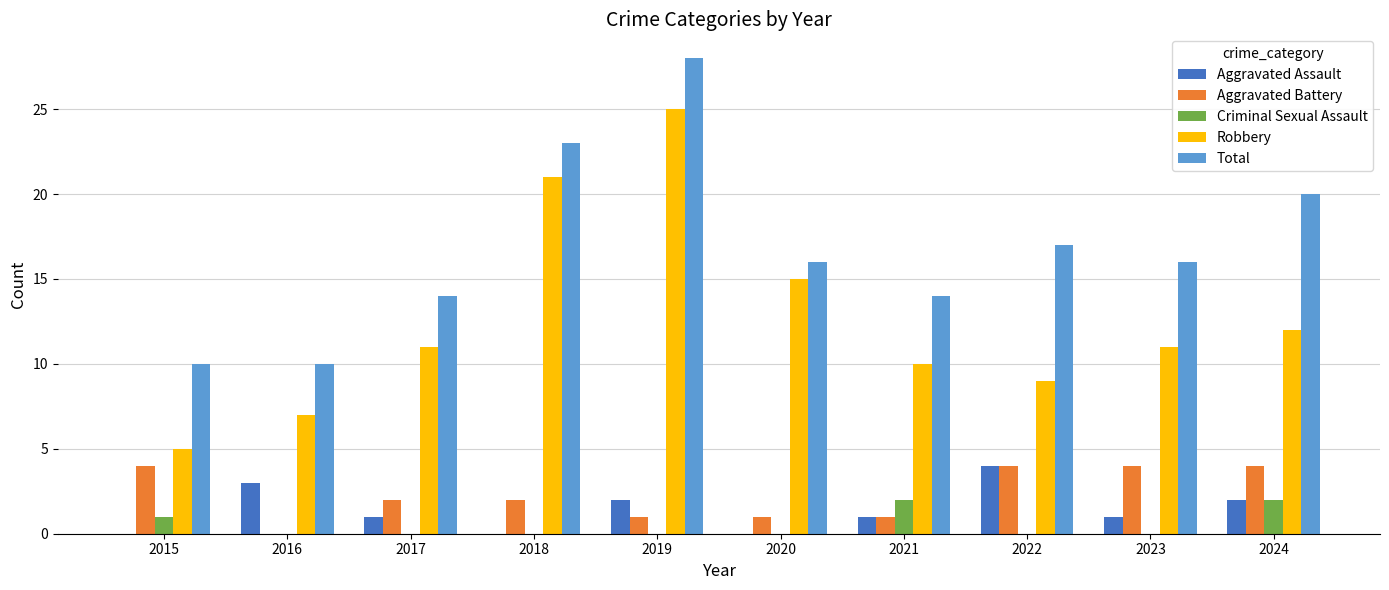

What is the maximum value for Total?

28